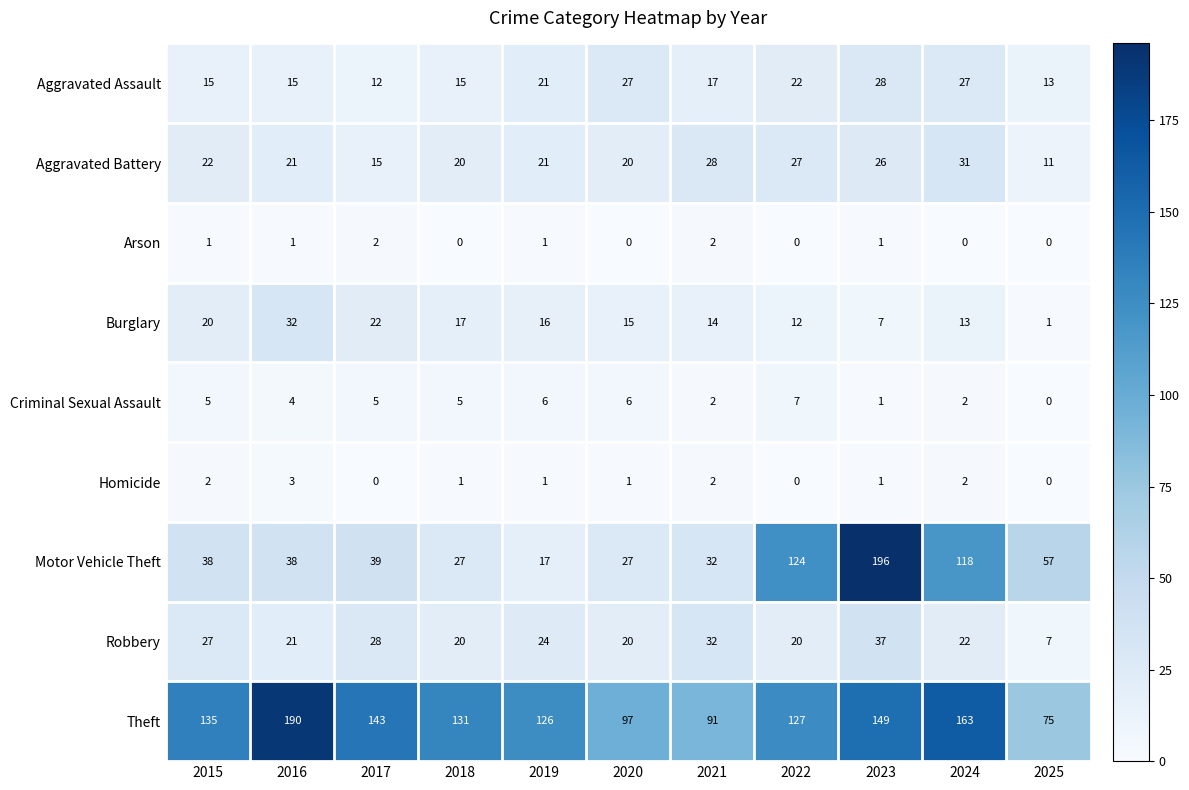

What is the maximum value shown in the chart?

196